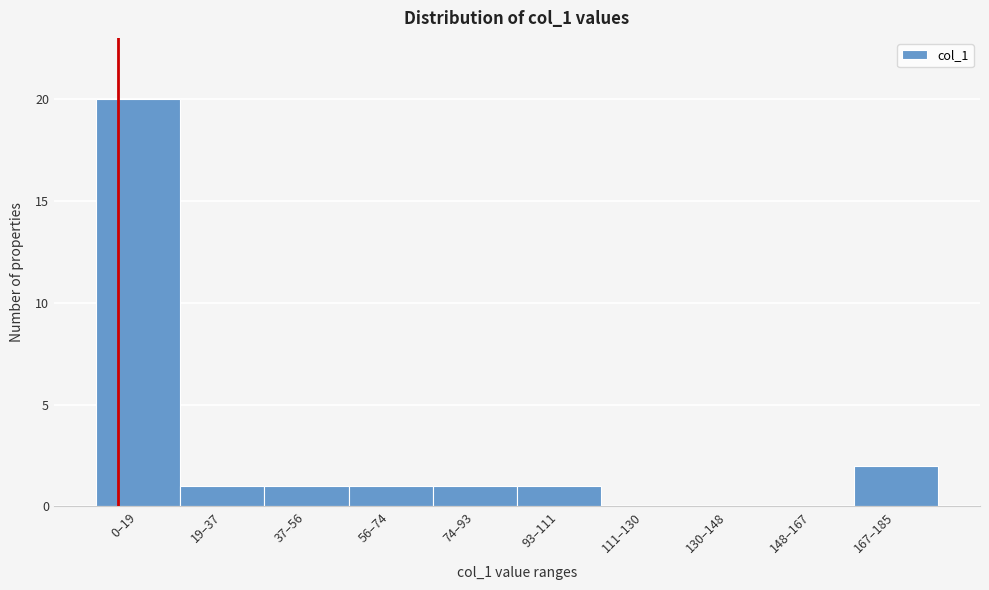

Reading left to right, transcribe all the data shown in this chart.

0–19=20	19–37=1	37–56=1	56–74=1	74–93=1	93–111=1	111–130=0	130–148=0	148–167=0	167–185=2